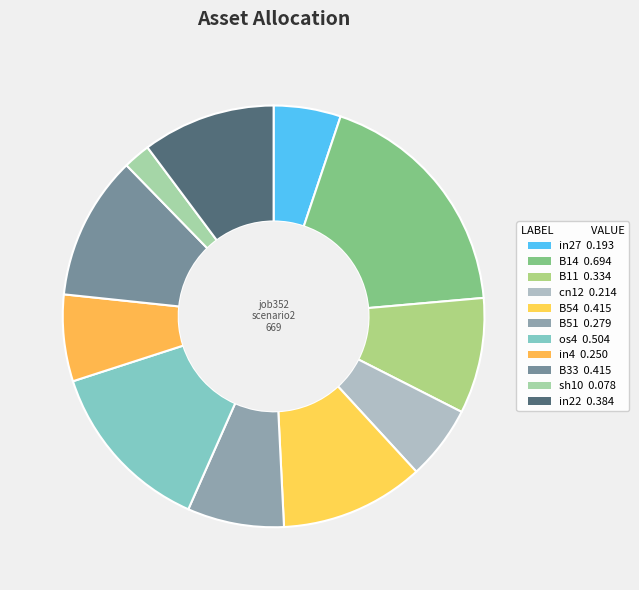

What is the change in value from in27 to B51?

+0.1